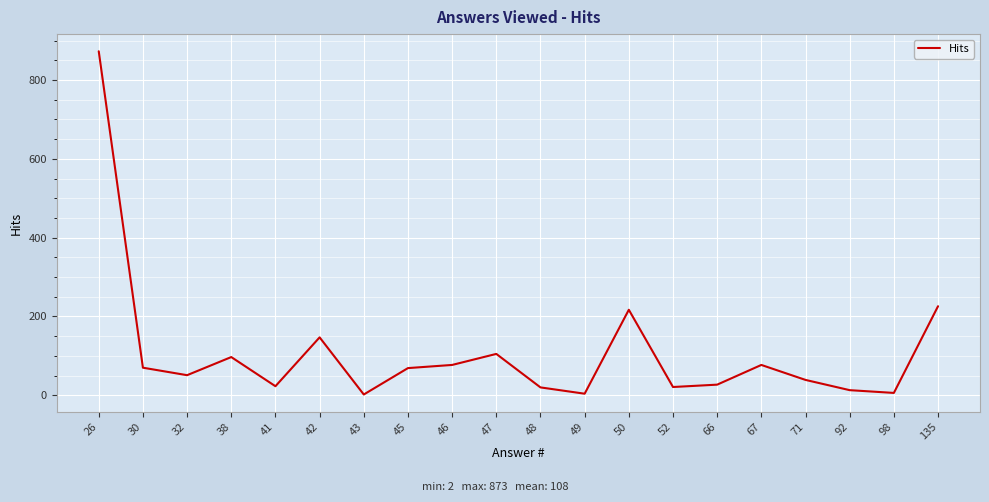

Between 49 and 41, which is larger?

41